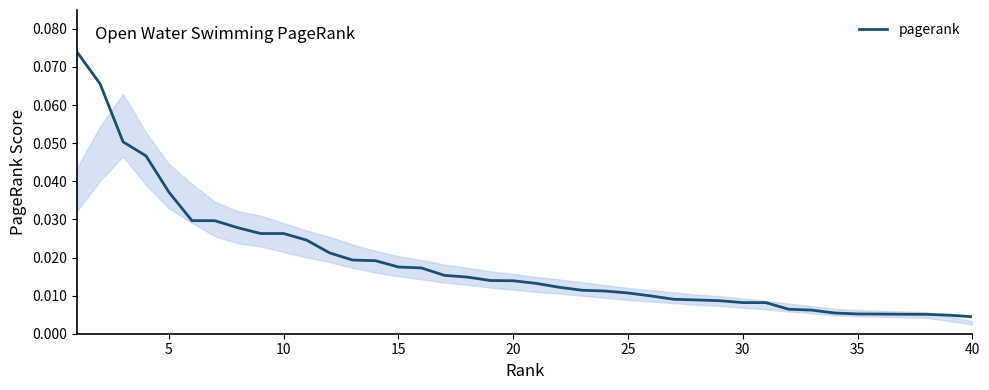

Which has a higher value, 35 or 25?

25